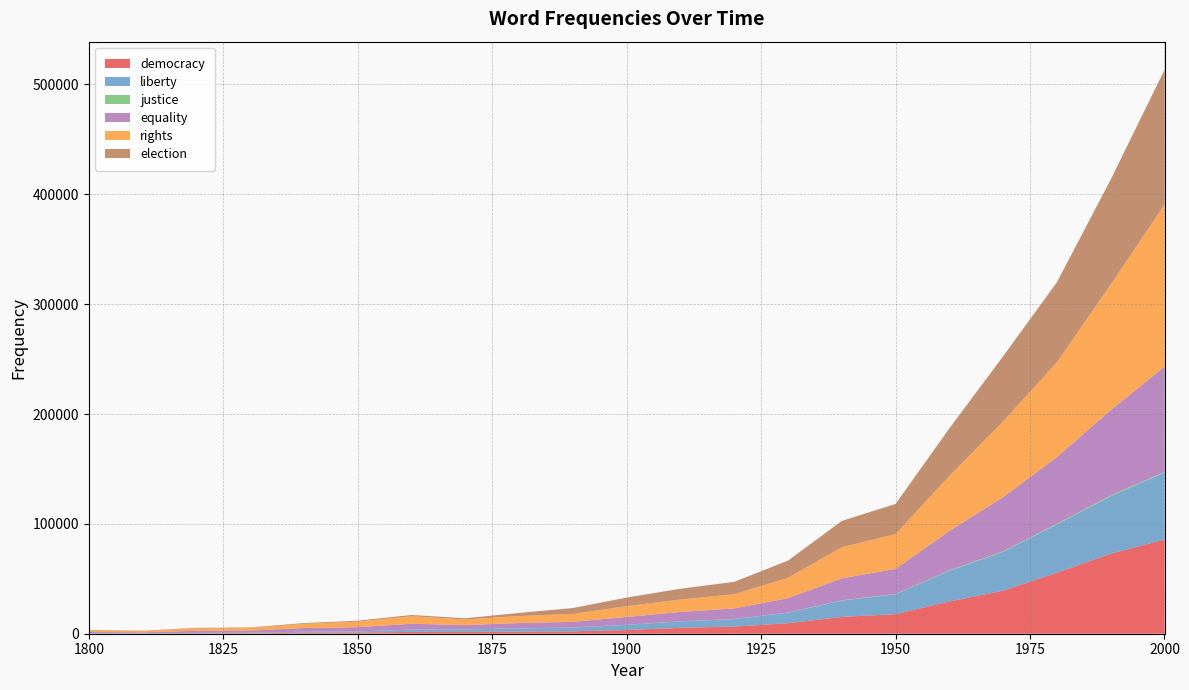

Reading right to left, what are all the values shown in this chart?

democracy: 2000=85676	1990=72871	1980=55558	1970=39178	1960=29337	1950=17815	1940=15280	1930=9592	1920=6446	1910=5383	1900=3323	1890=2181	1880=1954	1870=1688	1860=1665	1850=963	1840=932	1830=404	1820=372	1810=146	1800=86
liberty: 2000=61046	1990=52280	1980=43896	1970=35359	1960=27873	1950=18062	1940=14881	1930=9530	1920=6854	1910=5817	1900=4717	1890=3393	1880=2875	1870=2208	1860=2020	1850=1087	1840=865	1830=476	1820=435	1810=178	1800=156
justice: 2000=508	1990=798	1980=627	1970=483	1960=424	1950=298	1940=268	1930=172	1920=146	1910=104	1900=106	1890=81	1880=73	1870=84	1860=88	1850=61	1840=42	1830=27	1820=23	1810=14	1800=5
equality: 2000=95855	1990=77612	1980=60655	1970=49354	1960=35827	1950=22831	1940=19976	1930=13055	1920=9564	1910=8537	1900=7090	1890=5173	1880=4798	1870=3888	1860=5265	1850=3855	1840=3310	1830=1946	1820=1839	1810=952	1800=1352
rights: 2000=147512	1990=114355	1980=86343	1970=68971	1960=50211	1950=31721	1940=28308	1930=18574	1920=12946	1910=11316	1900=9877	1890=7256	1880=6435	1870=5141	1860=6890	1850=5103	1840=3830	1830=2396	1820=2220	1810=1213	1800=1575
election: 2000=122683	1990=95529	1980=72896	1970=59233	1960=43237	1950=27419	1940=23953	1930=15611	1920=11291	1910=9790	1900=7794	1890=5304	1880=2769	1870=1102	1860=1124	1850=791	1840=709	1830=474	1820=452	1810=280	1800=356